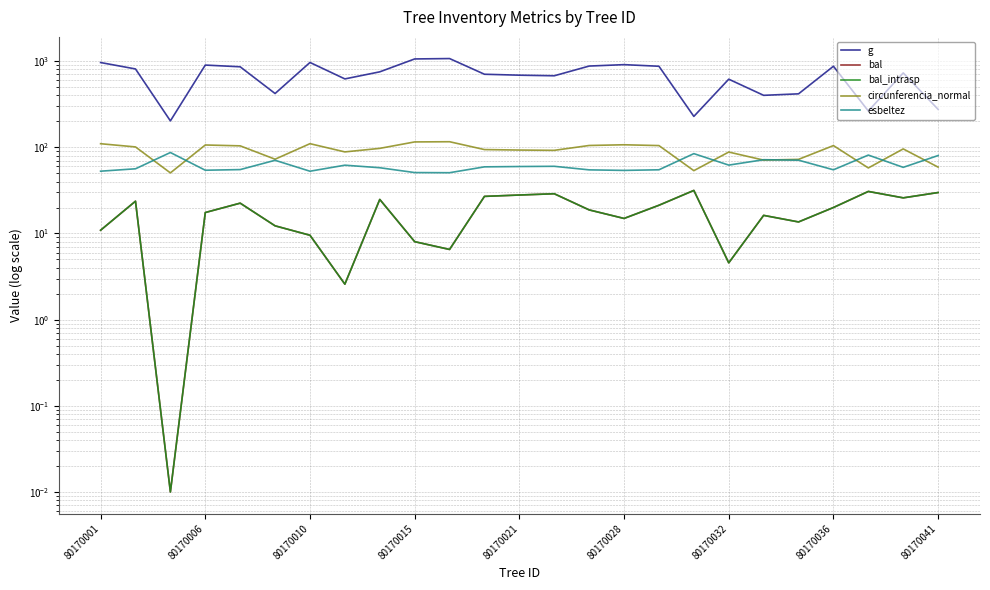

Rank the series by their maximum value, from highest to lowest.

g, circunferencia_normal, esbeltez, bal, bal_intrasp